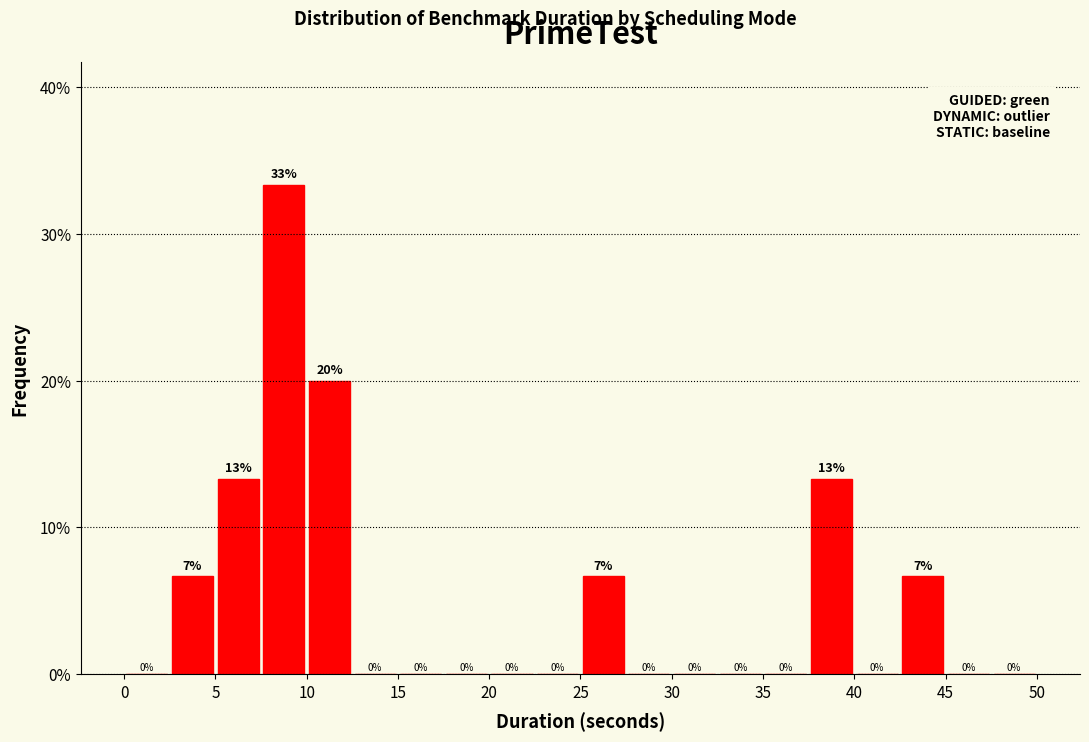

Over which range of the x-axis is the bar tallest?

7.5 to 10.0